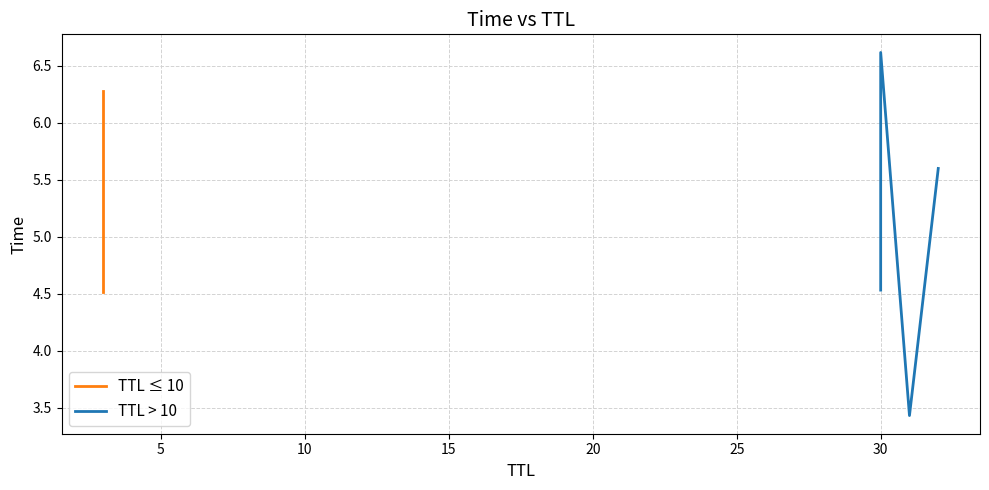

Is it true that TTL=31_32 equals 1.0 at 0?

False